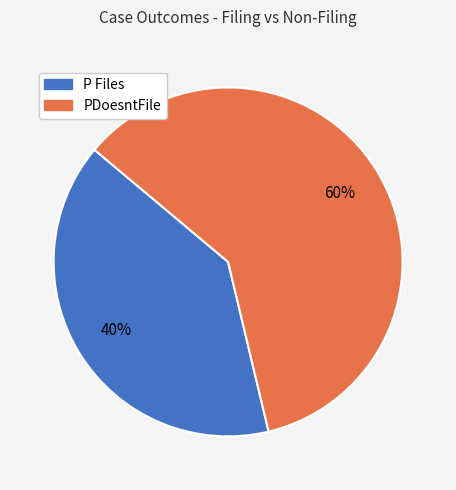

Combined, do P Files and PDoesntFile account for over 50%?

Yes